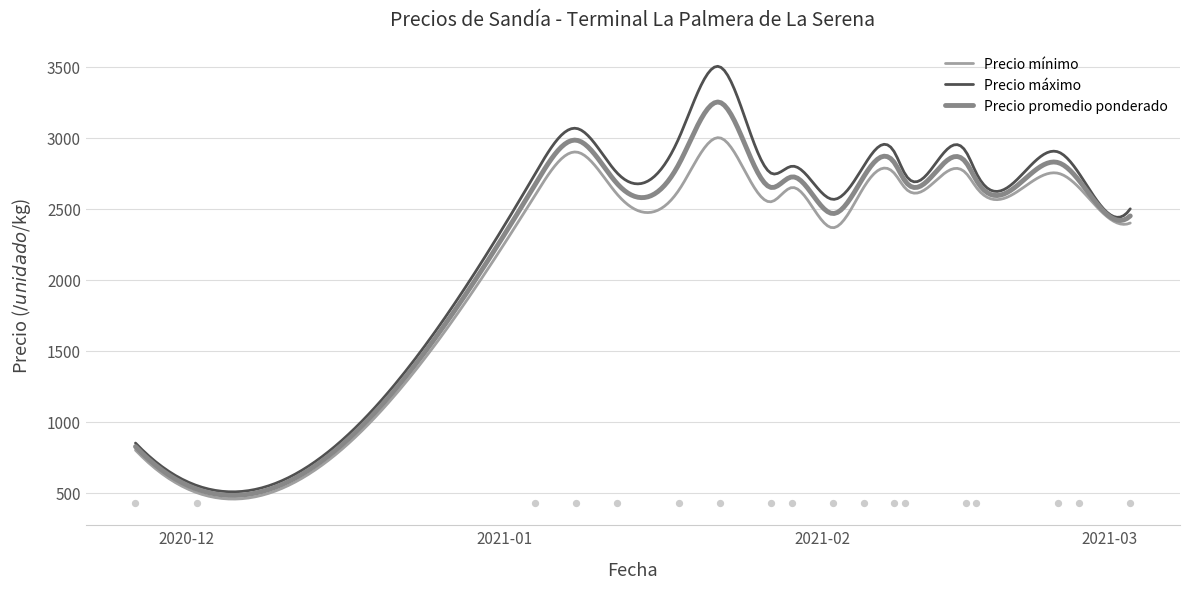

Which series has the largest total across all categories?

Precio máximo